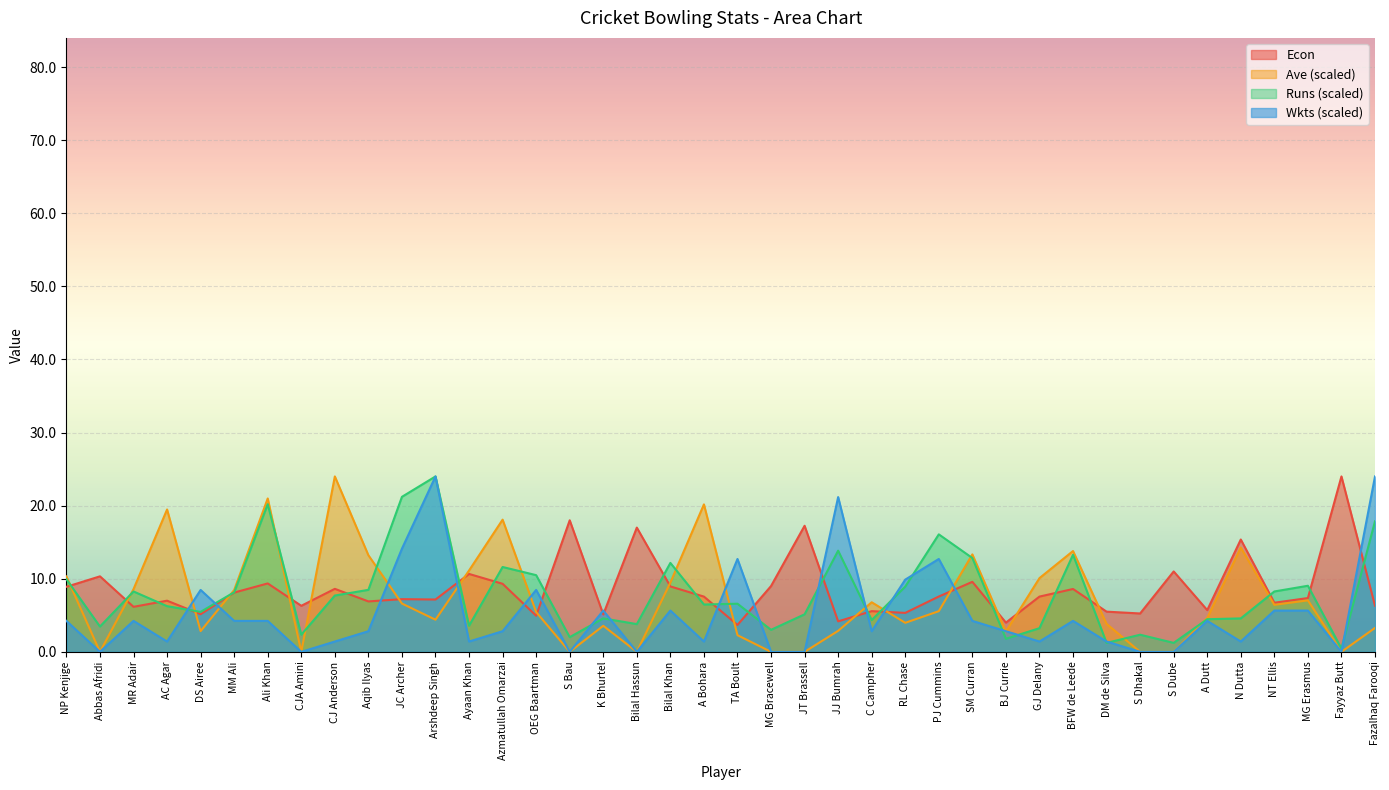

What is the value of the Wkts point at the 3rd from the left?

4.2